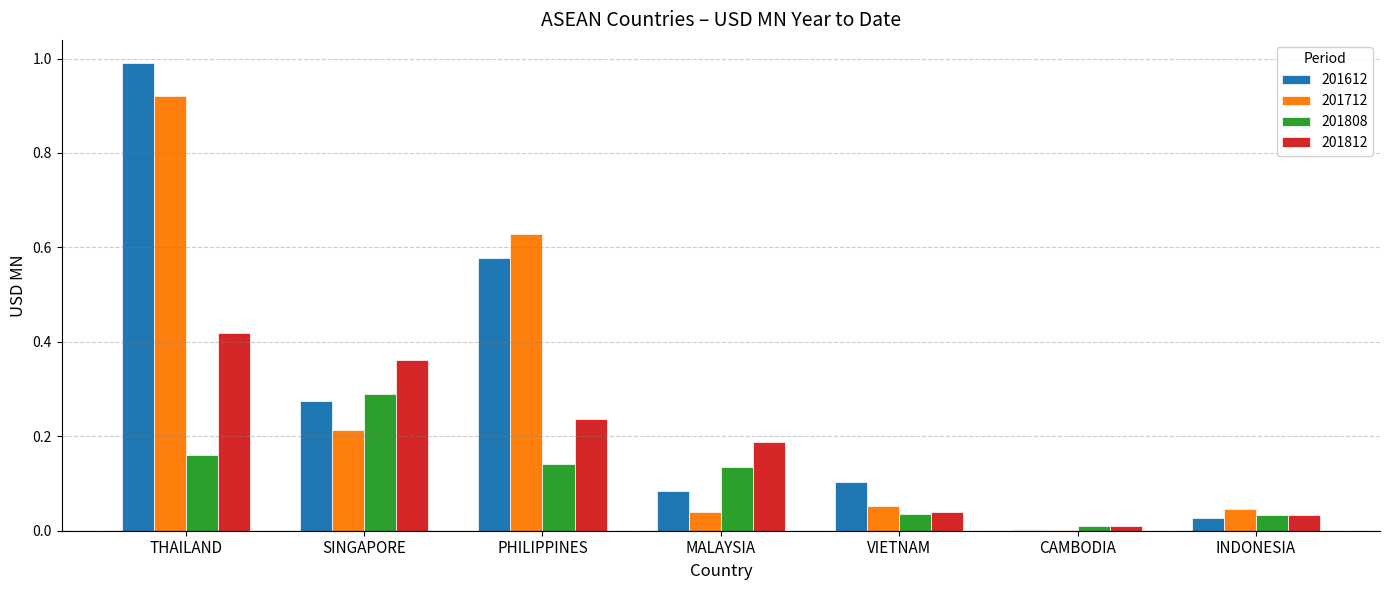

Does the chart contain stacked bars?

No